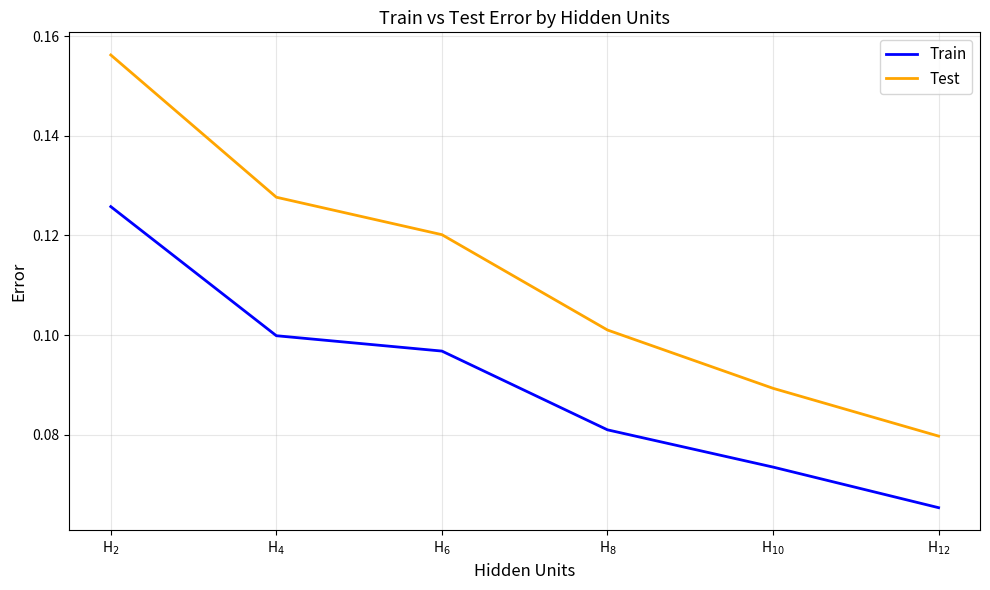

True or false: Test has a value of 0.1 at H$_{8}$.

True